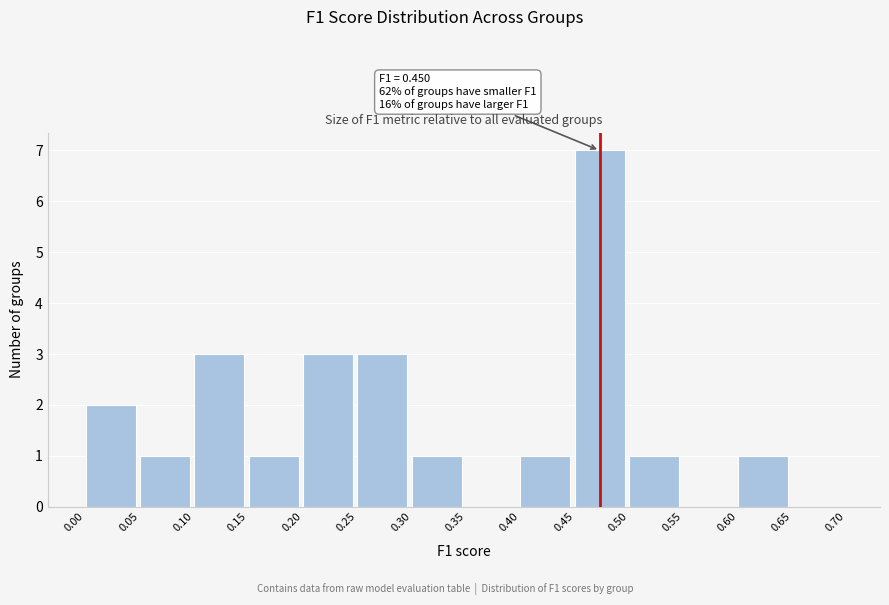

Over which range of the x-axis is the bar tallest?

0.45 to 0.50